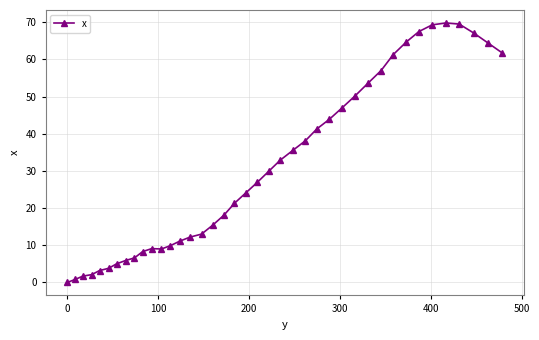

What is the value of the 14th point from the left?

11.1